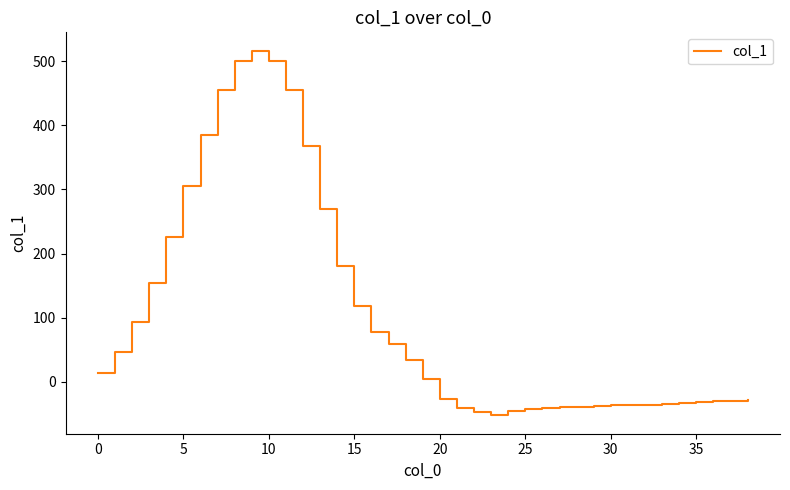

What is the maximum value shown in the chart?

517